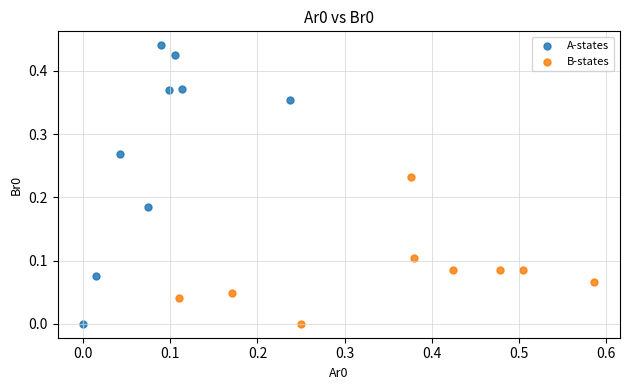

Which series reaches the maximum Y coordinate?

A-states